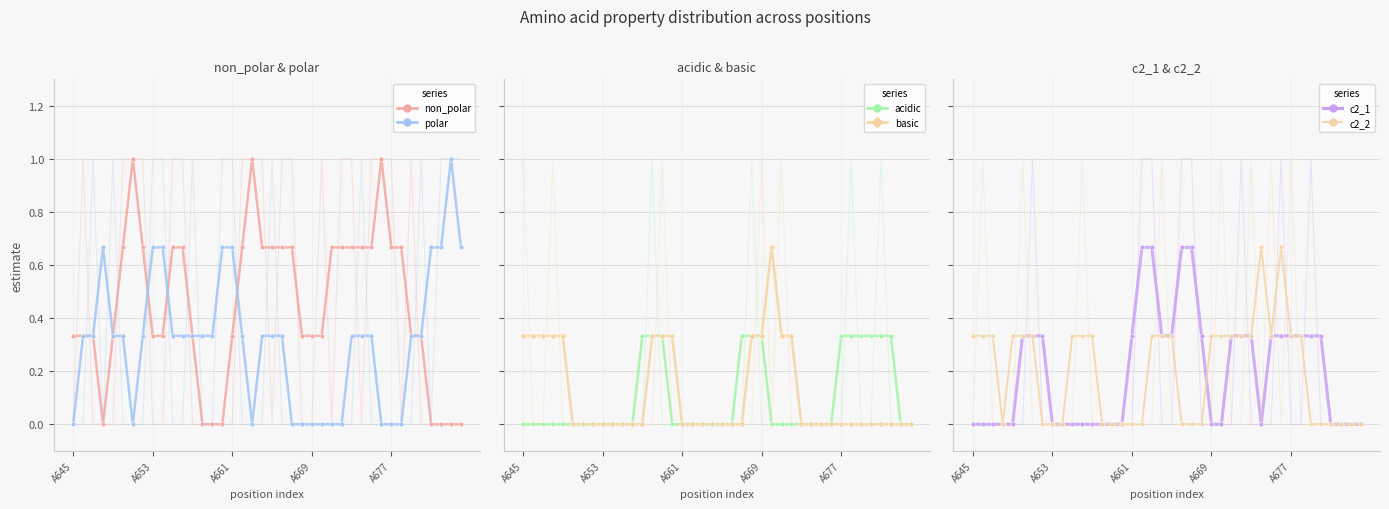

True or false: basic has more than 1 points higher than both neighbors.

True